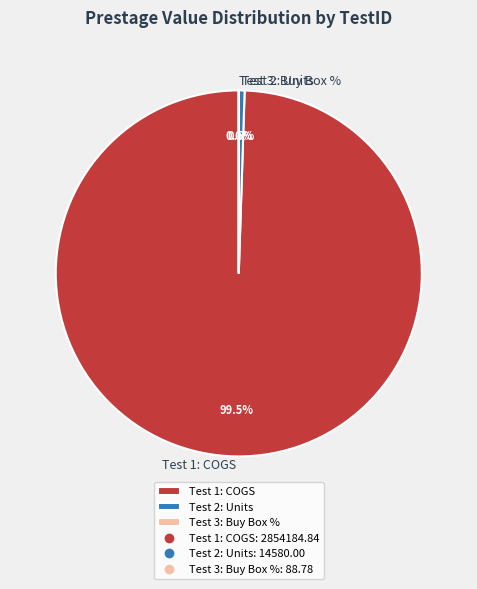

Is there a majority slice in this chart?

Yes